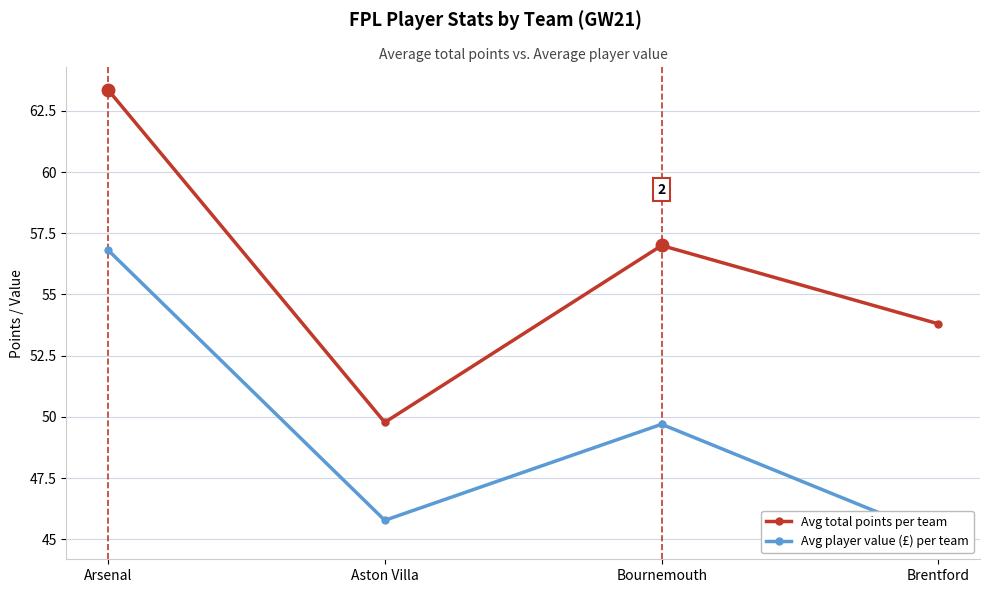

Between Aston Villa and Bournemouth, which is larger?

Bournemouth